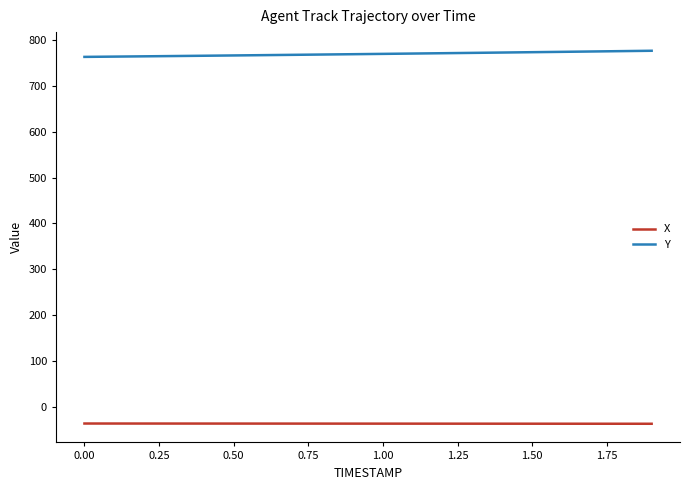

Which series has the largest total across all categories?

Y